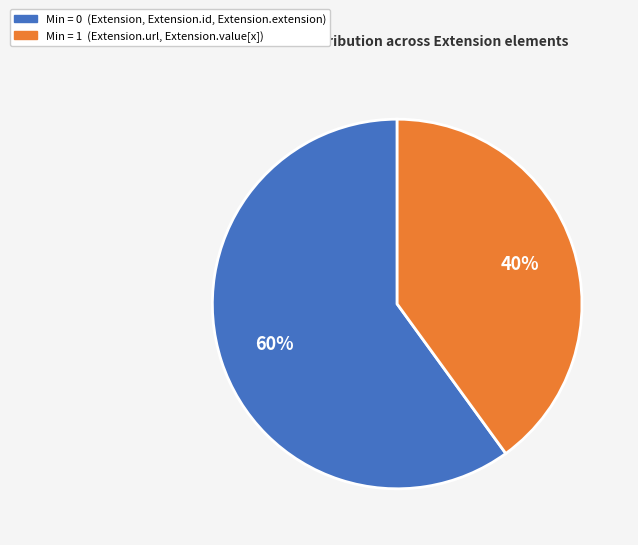

Does any single category account for the majority?

Yes